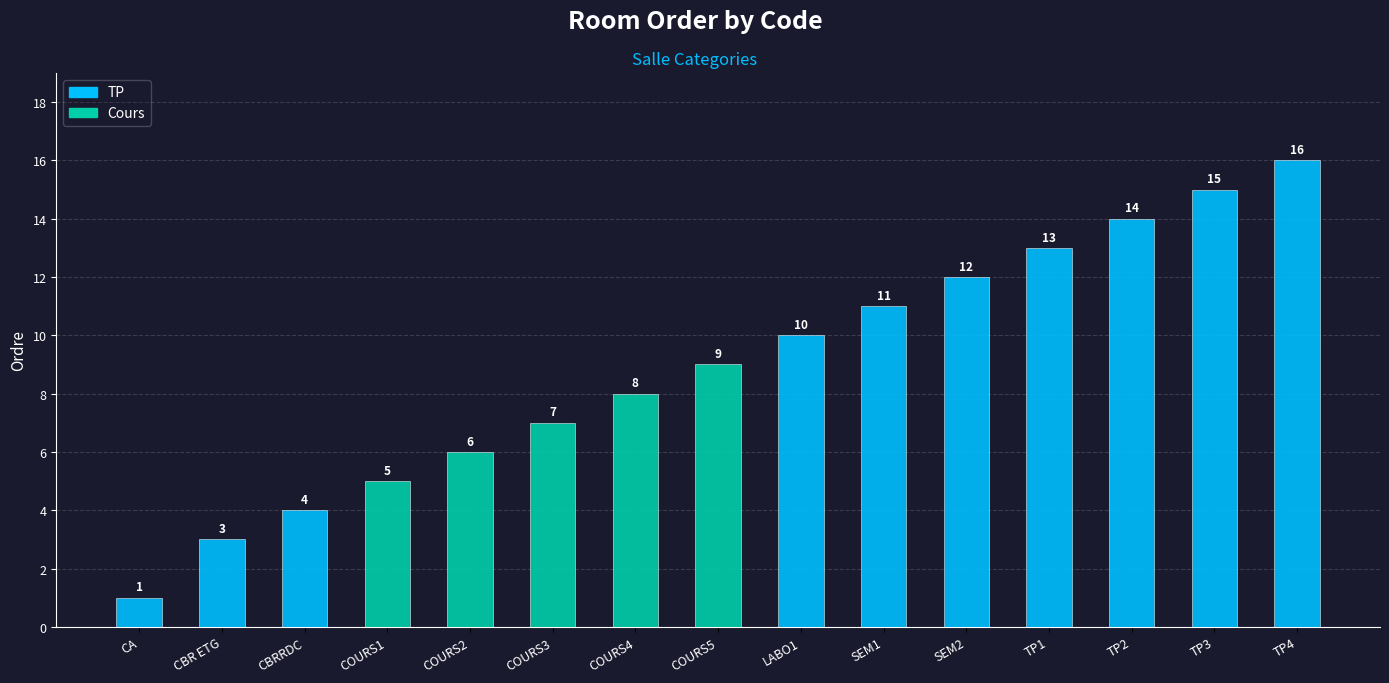

What is the difference between the maximum and second lowest values?

13